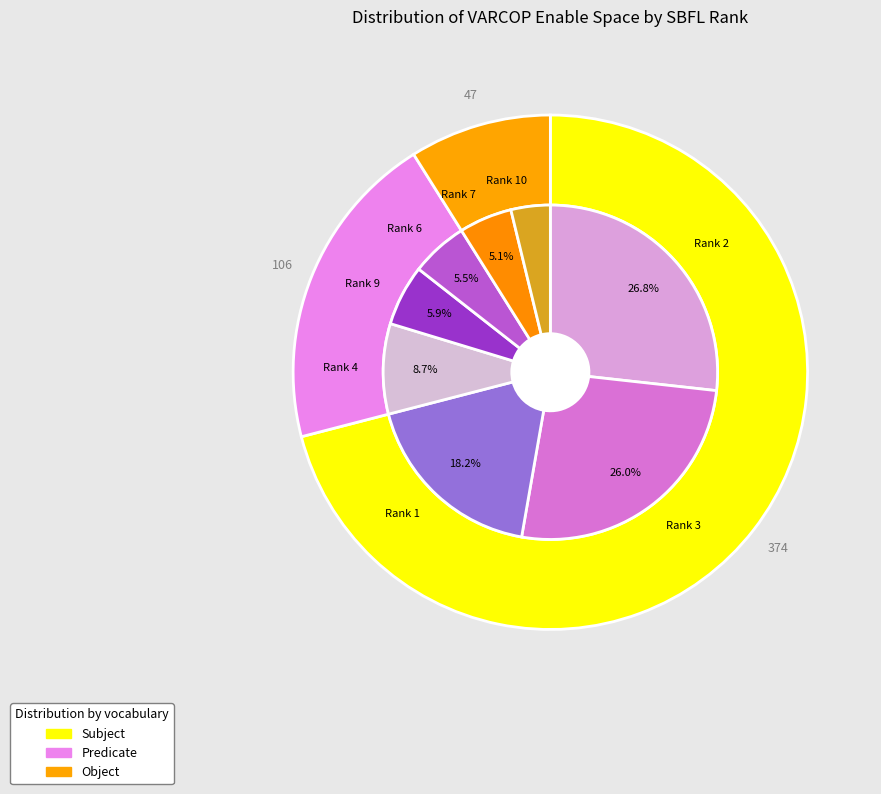

What is the smallest slice in the pie chart?

2